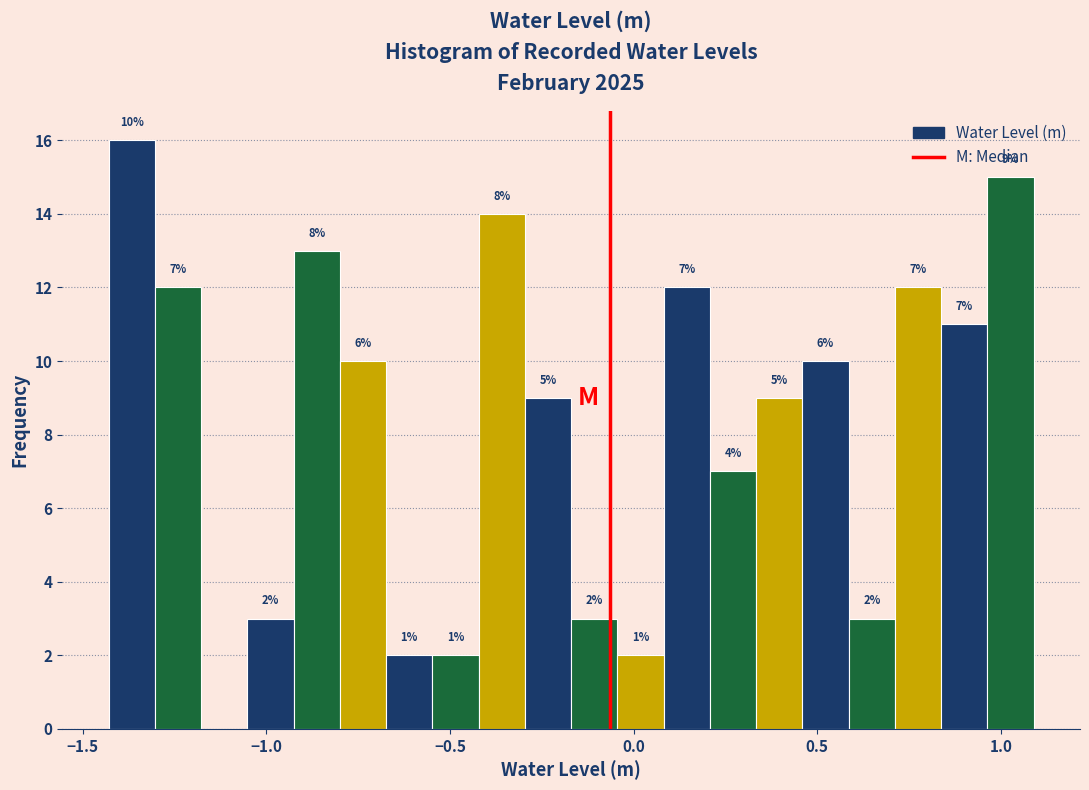

Read against the x-axis, roughly where is the centre of the tallest bar?

-1.35